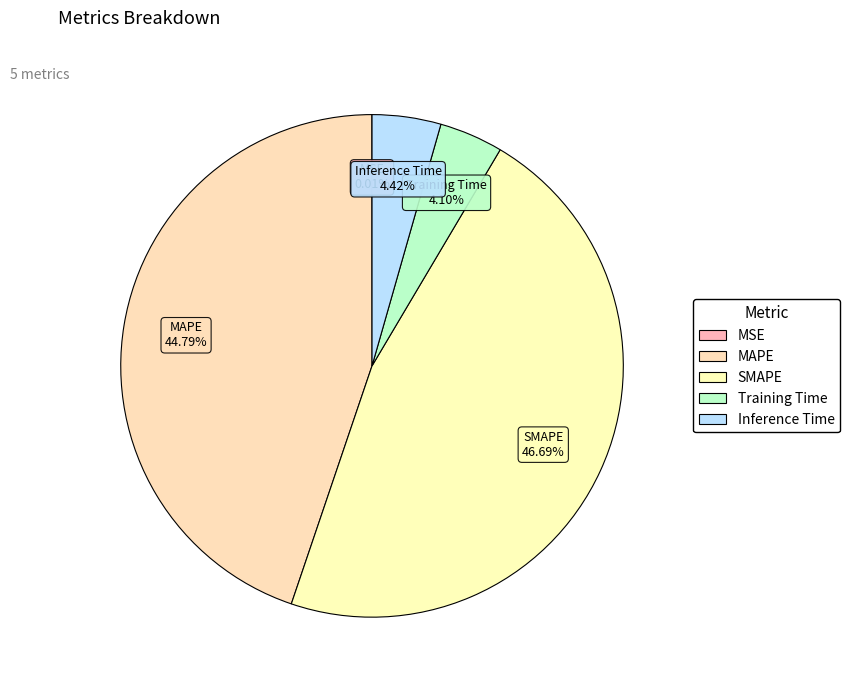

Is SMAPE the majority of the pie?

No